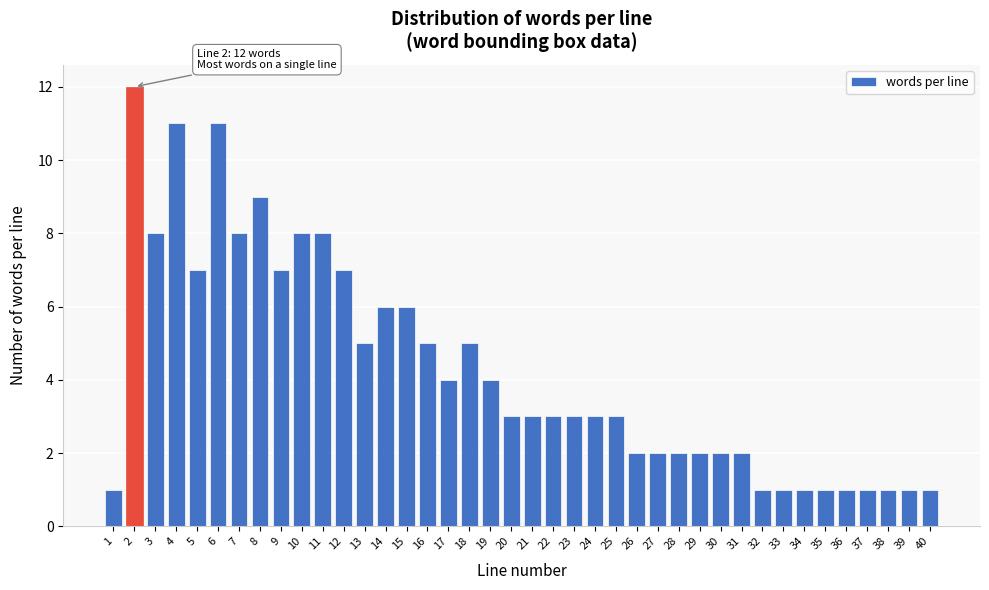

Which has a higher value, 39 or 10?

10